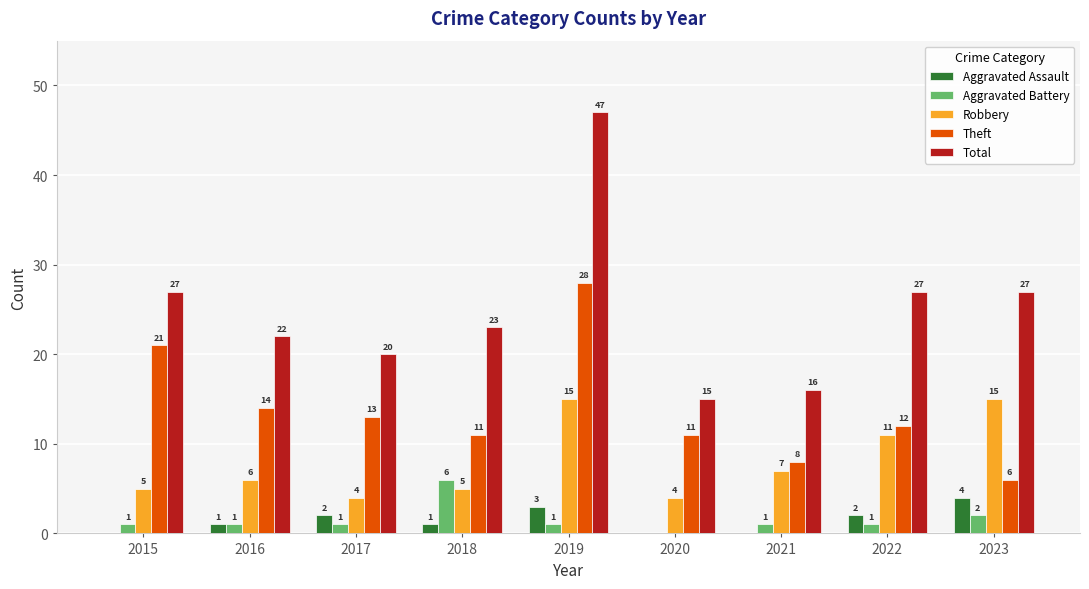

Which series changed the most between 2015 and 2016?

Theft